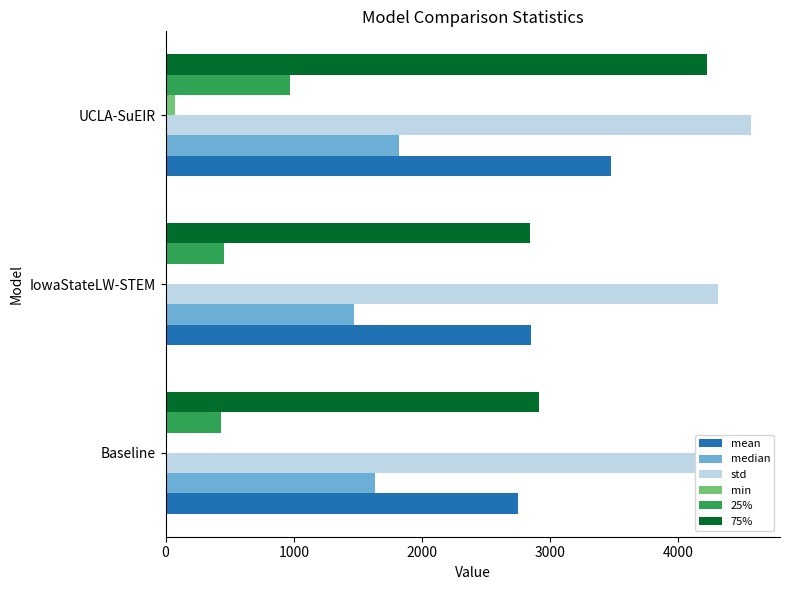

Which series has the largest total across all categories?

std